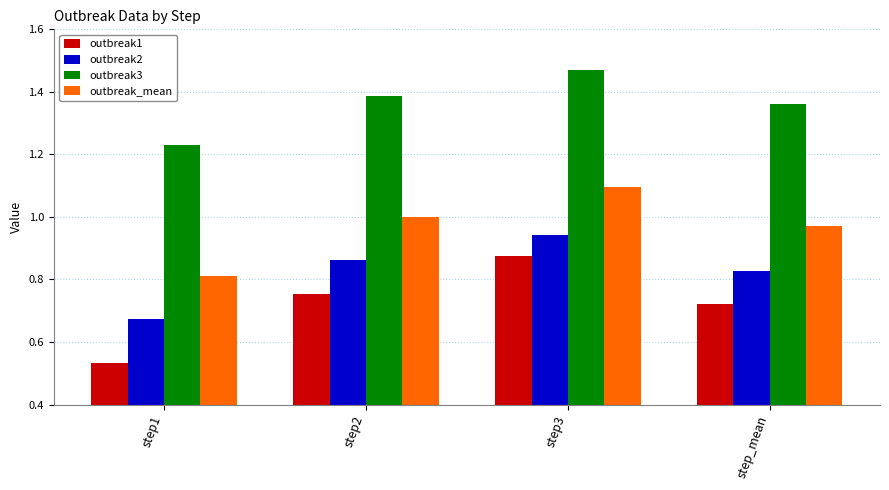

Is it true that outbreak1 equals 1.1 at step_mean?

False